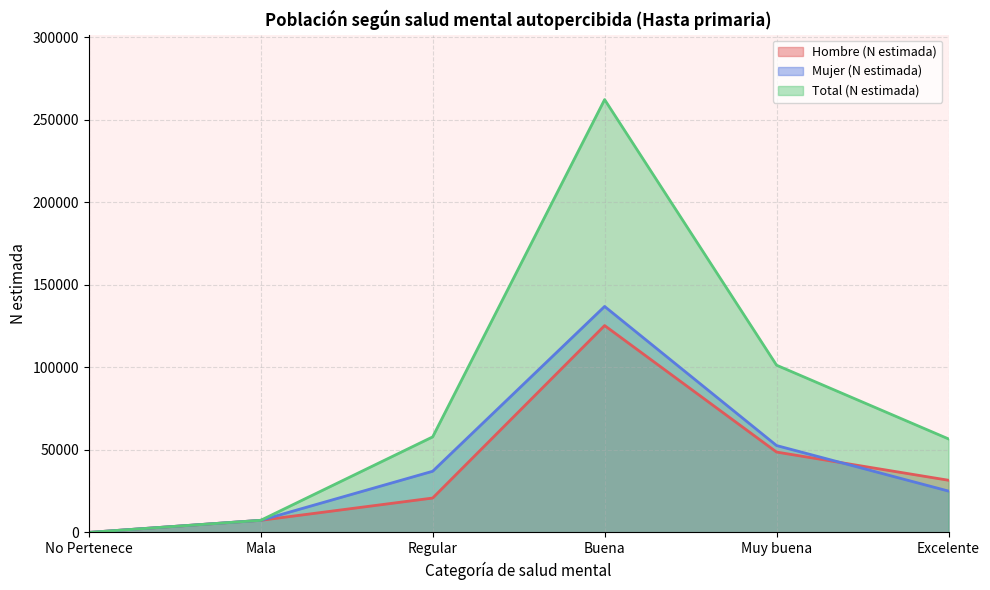

True or false: Total (N estimada) and Hombre (N estimada) cross at least once.

False